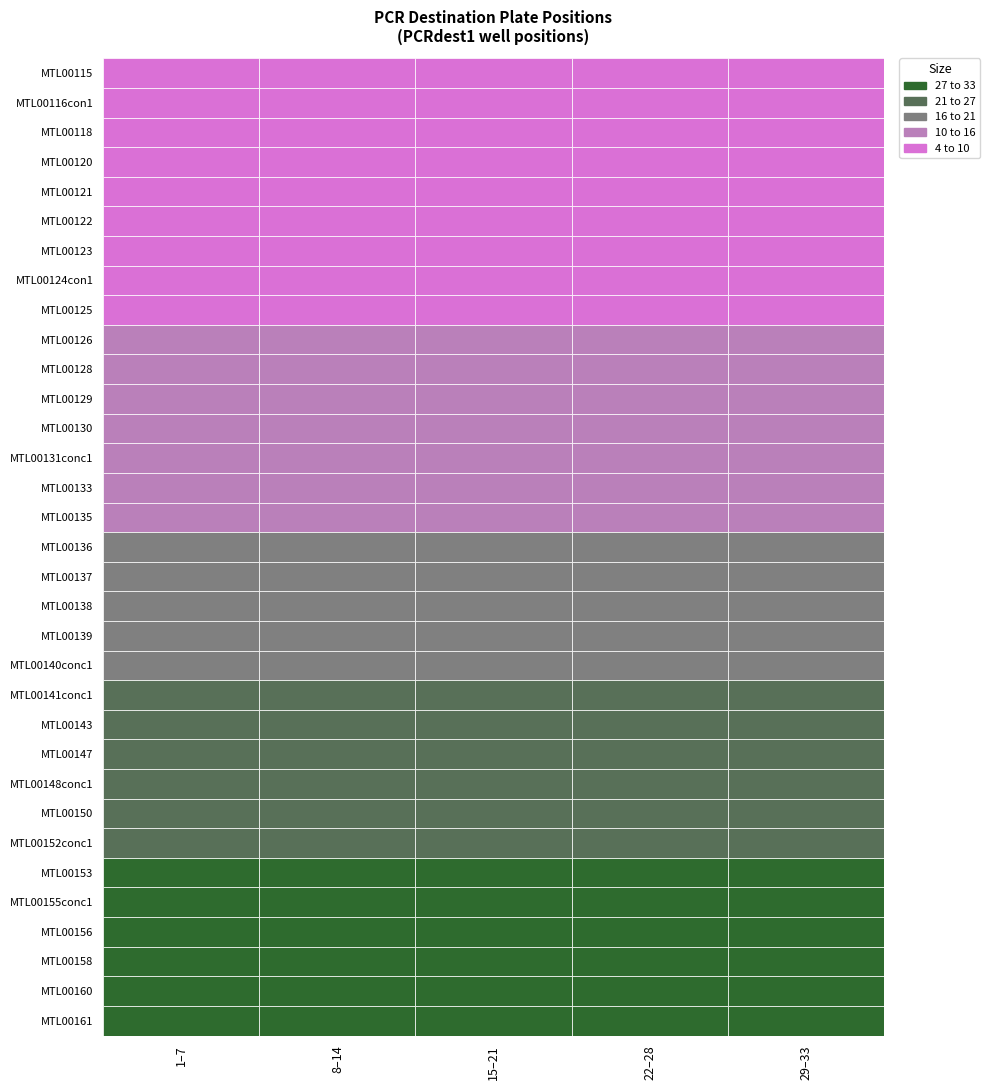

The chart shows a value of 17 at MTL00129. True or false?

False